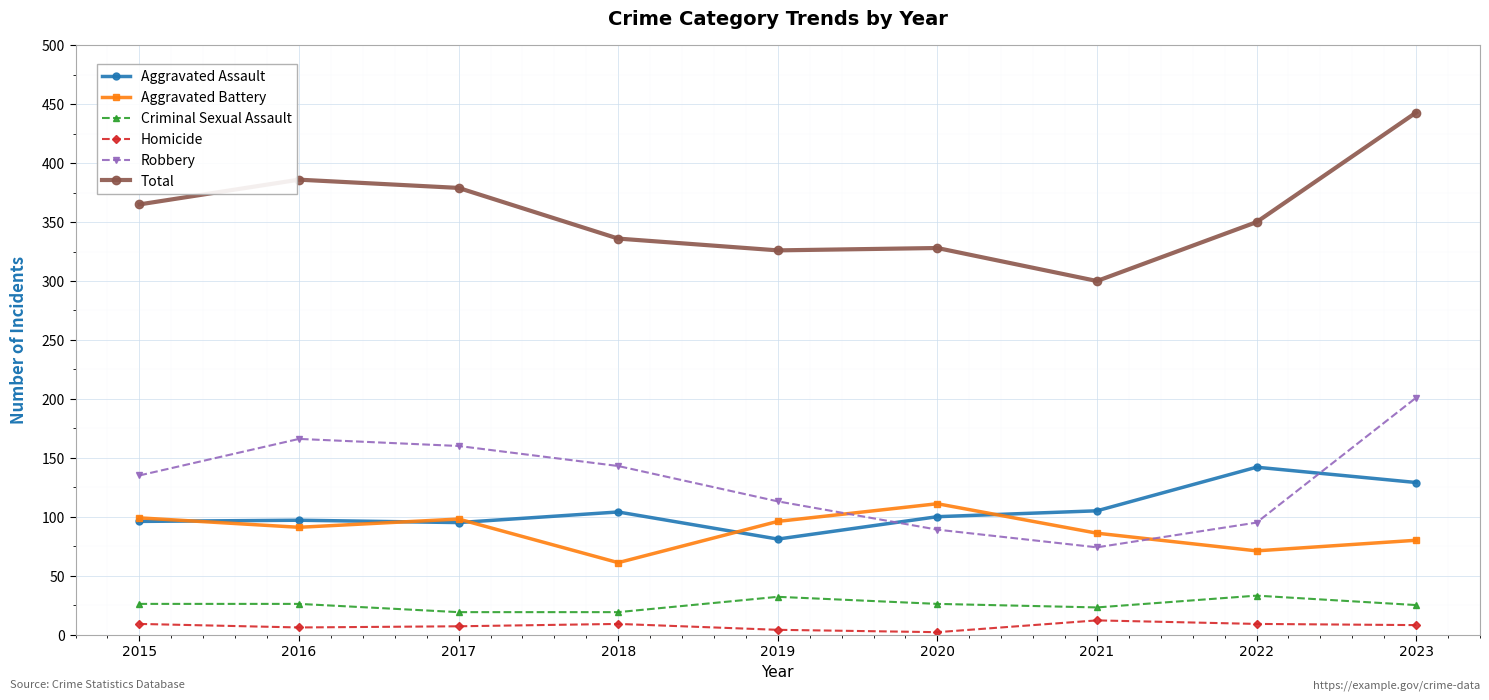

Which label corresponds to the largest value in the chart?

2023